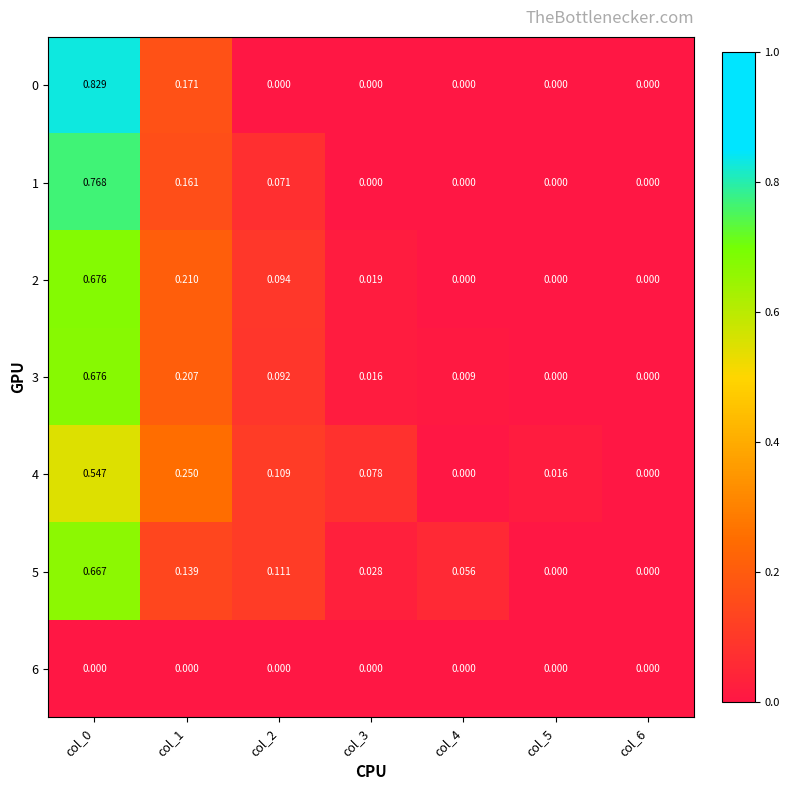

Is the value of 6 at col_1 greater than the value of 3 at col_2?

No